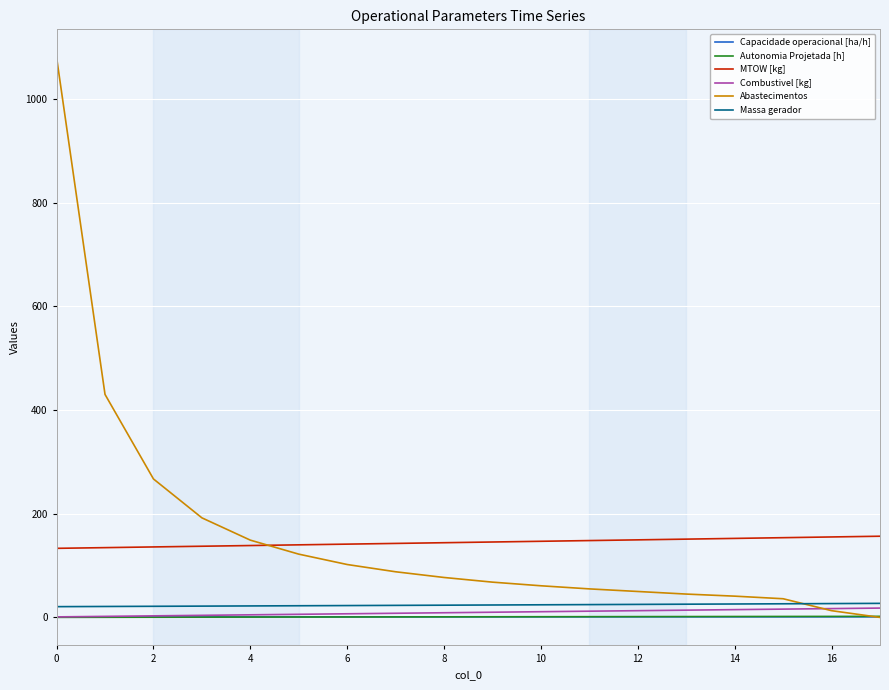

True or false: Combustivel [kg] and MTOW [kg] intersect in this chart.

False